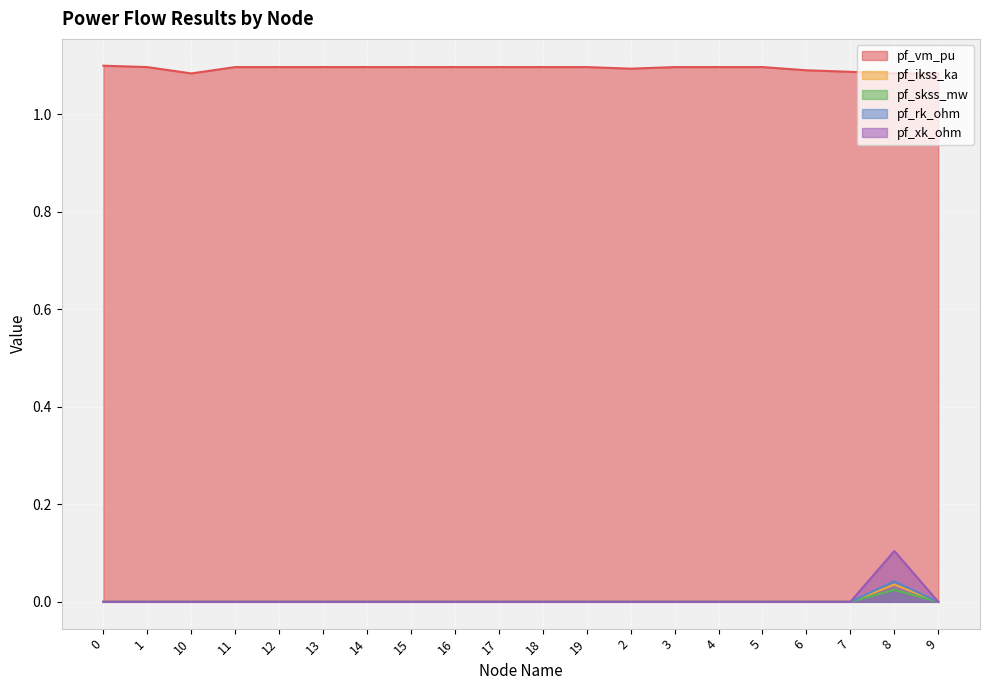

List the series in order of their peak value, highest first.

pf_vm_pu, pf_xk_ohm, pf_rk_ohm, pf_ikss_ka, pf_skss_mw